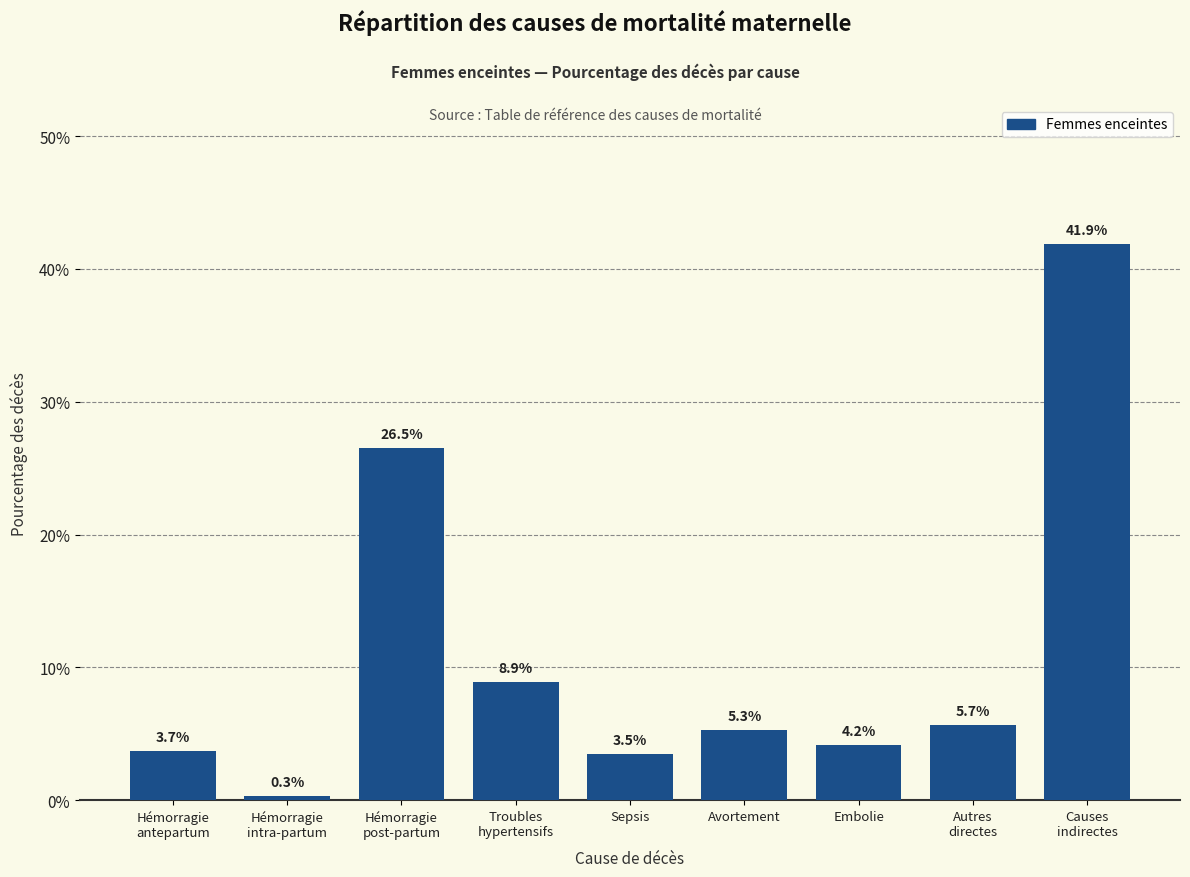

Are the bars horizontal?

No